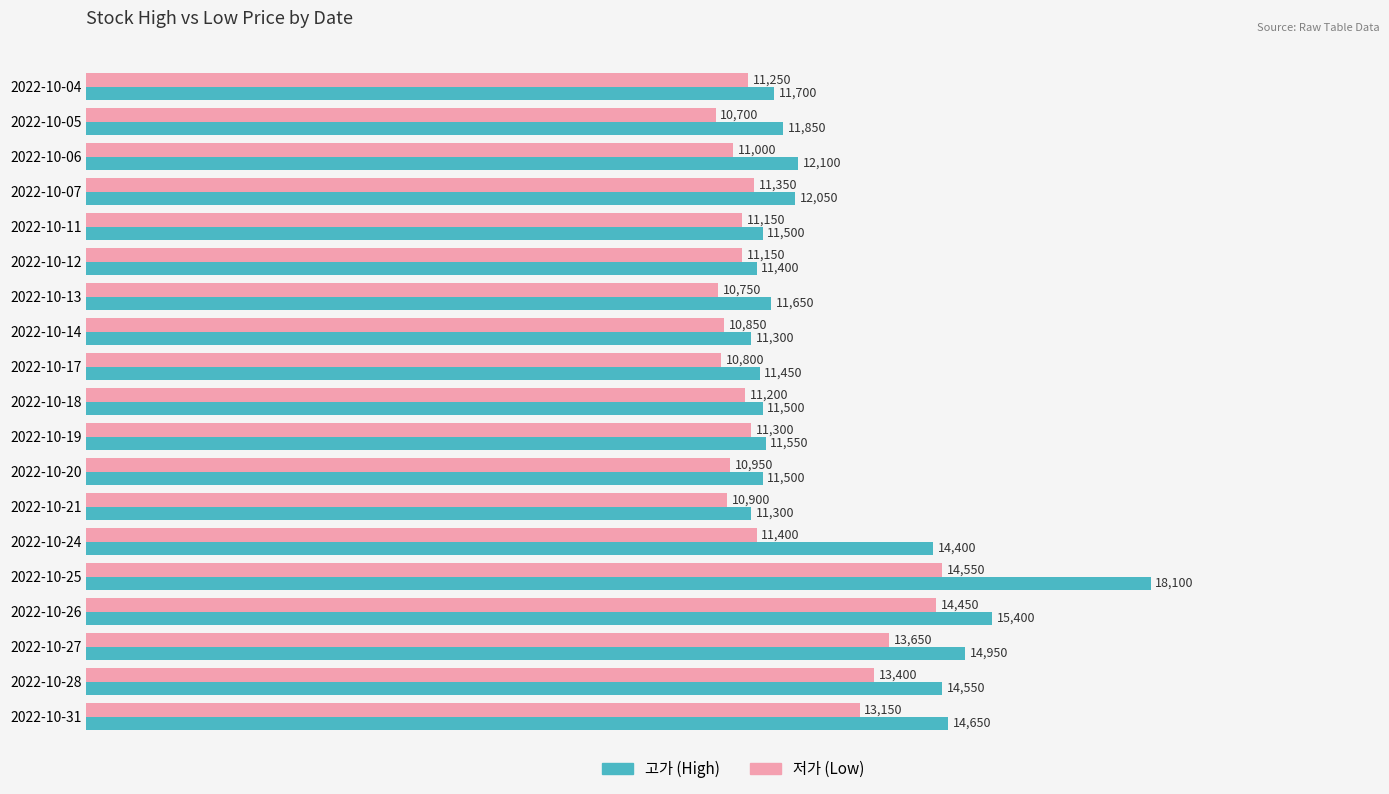

At which category is the sum across all series the highest?

2022-10-25